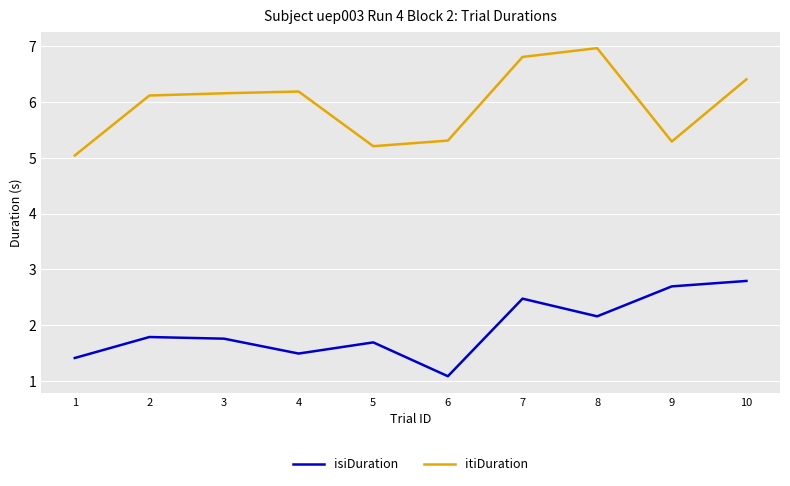

True or false: itiDuration has a value of 1.9 at 7.

False